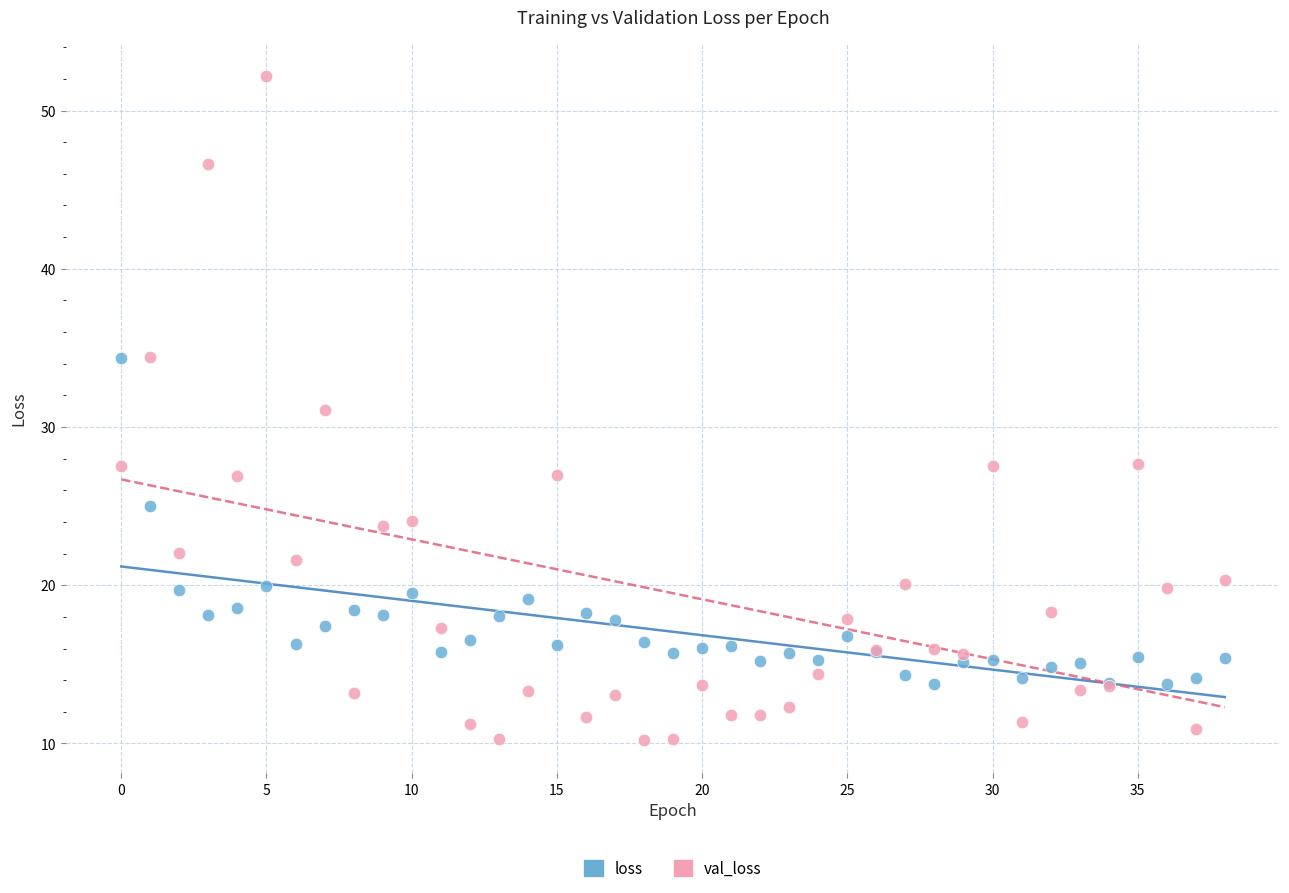

Which series reaches the minimum Y coordinate?

val_loss